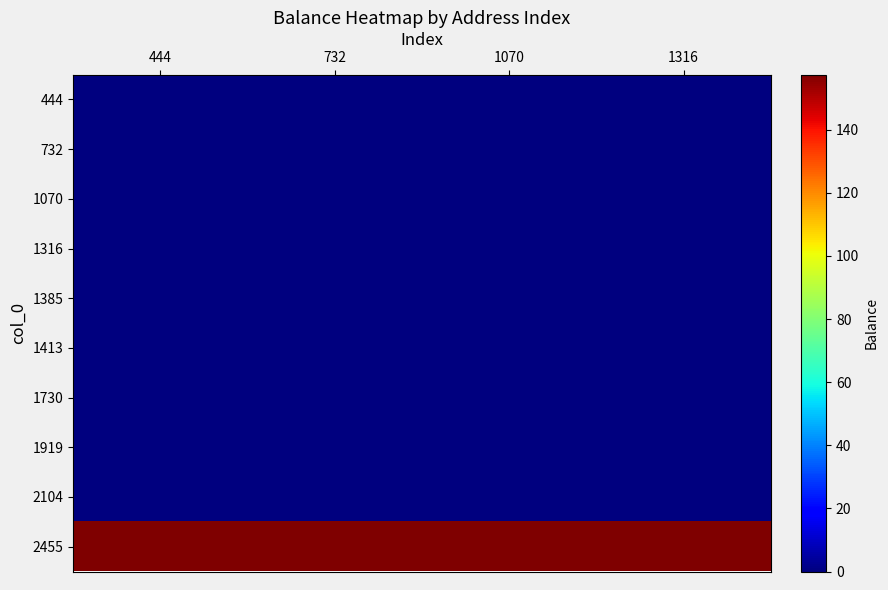

How many data points does each series have?

4